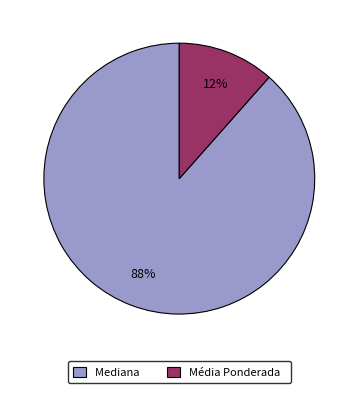

Count the number of slices in the pie.

2